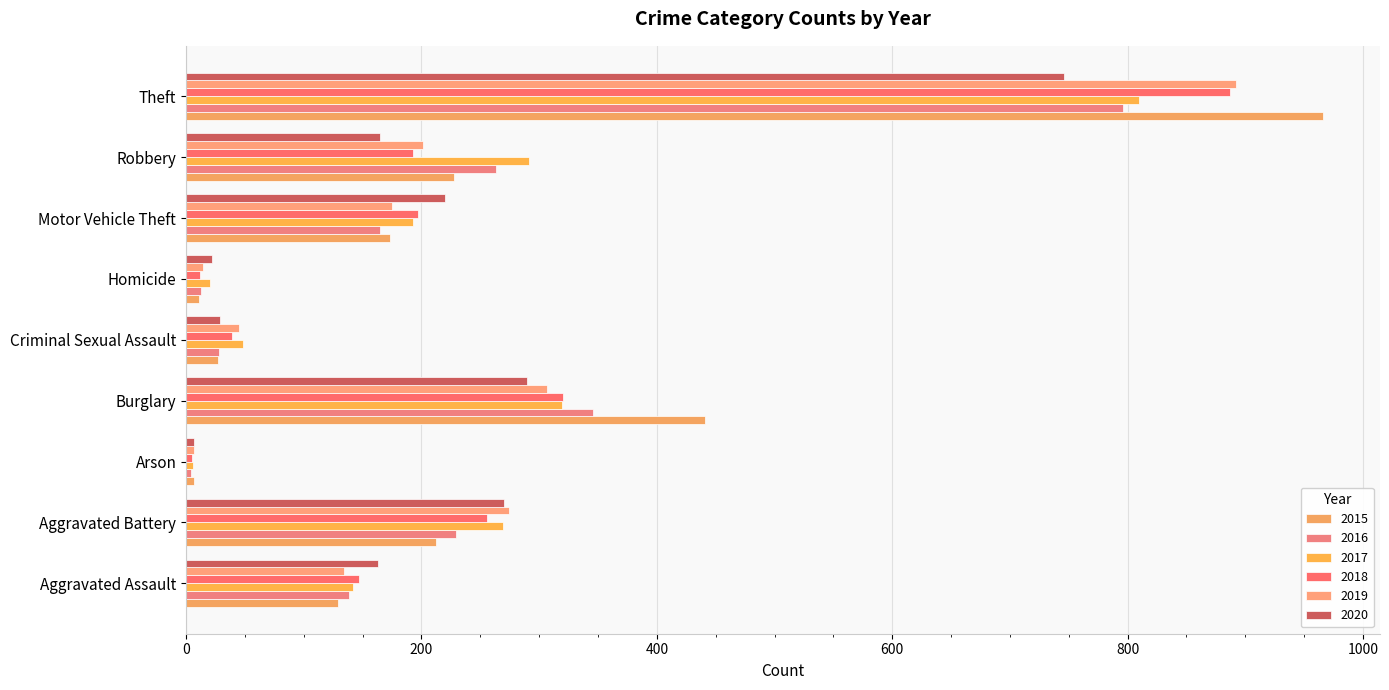

Reading left to right, extract all data points from this chart.

2015: 129	212	7	441	27	11	173	228	966
2016: 138	229	4	346	28	13	165	263	796
2017: 142	269	6	319	48	20	193	291	810
2018: 147	256	5	320	39	12	197	193	887
2019: 134	274	7	307	45	14	175	201	892
2020: 163	270	7	290	29	22	220	165	746